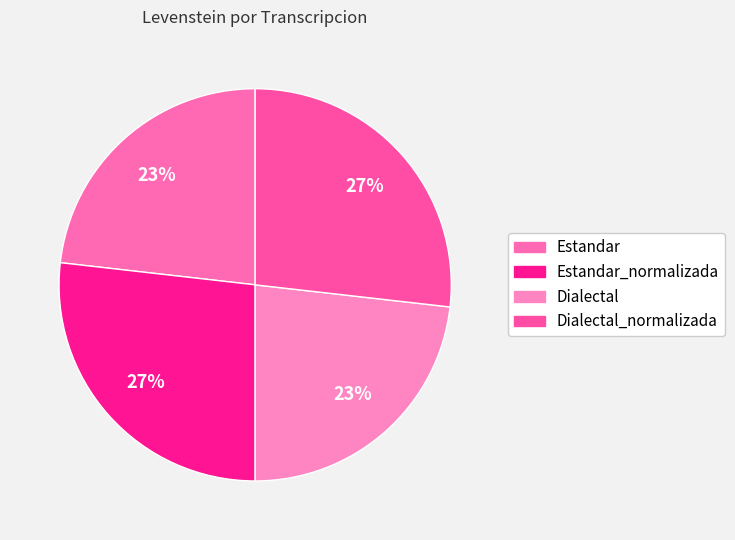

How many segments does this pie chart have?

4